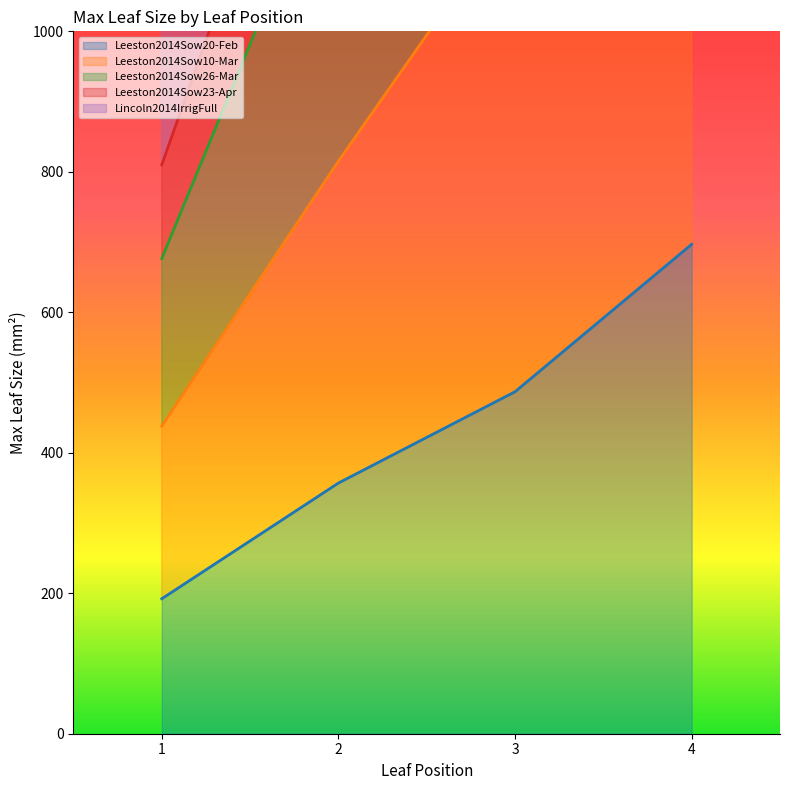

Which series has the largest range (max minus min)?

Leeston2014Sow26-Mar